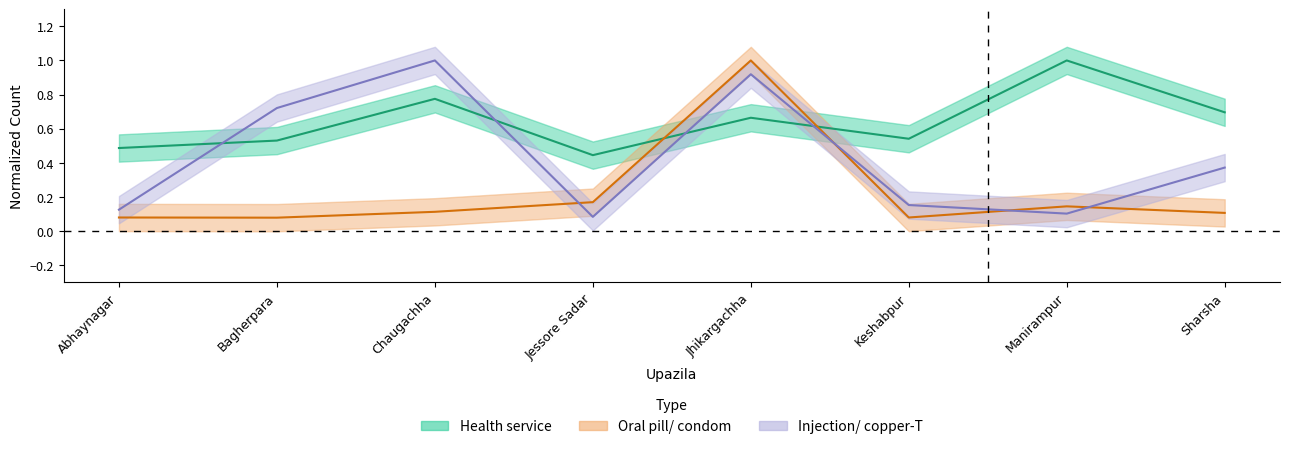

What is the difference between the highest and lowest values at Keshabpur?

0.5